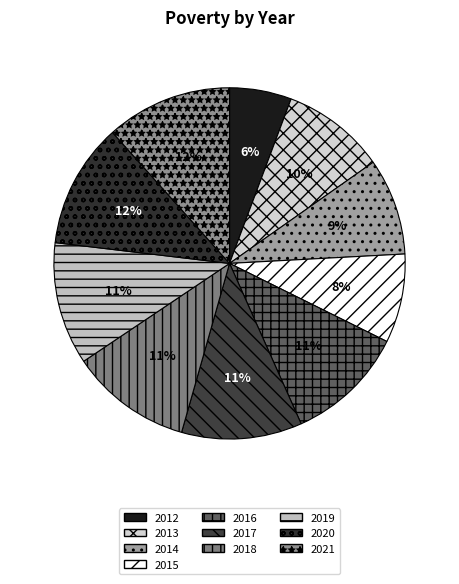

To the nearest percent, what is the difference between the largest and smallest slice percentages?

6%